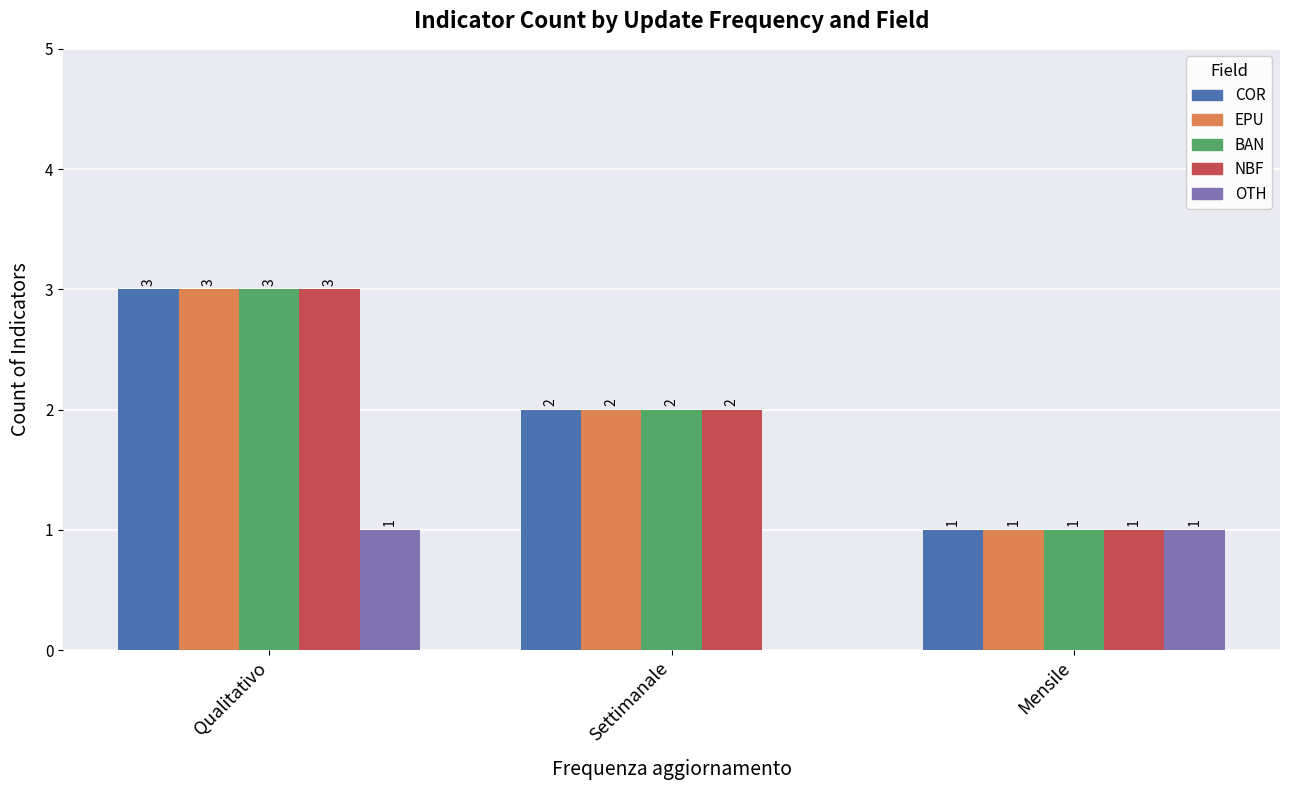

What is the sum of the EPU values at Settimanale and Mensile?

3